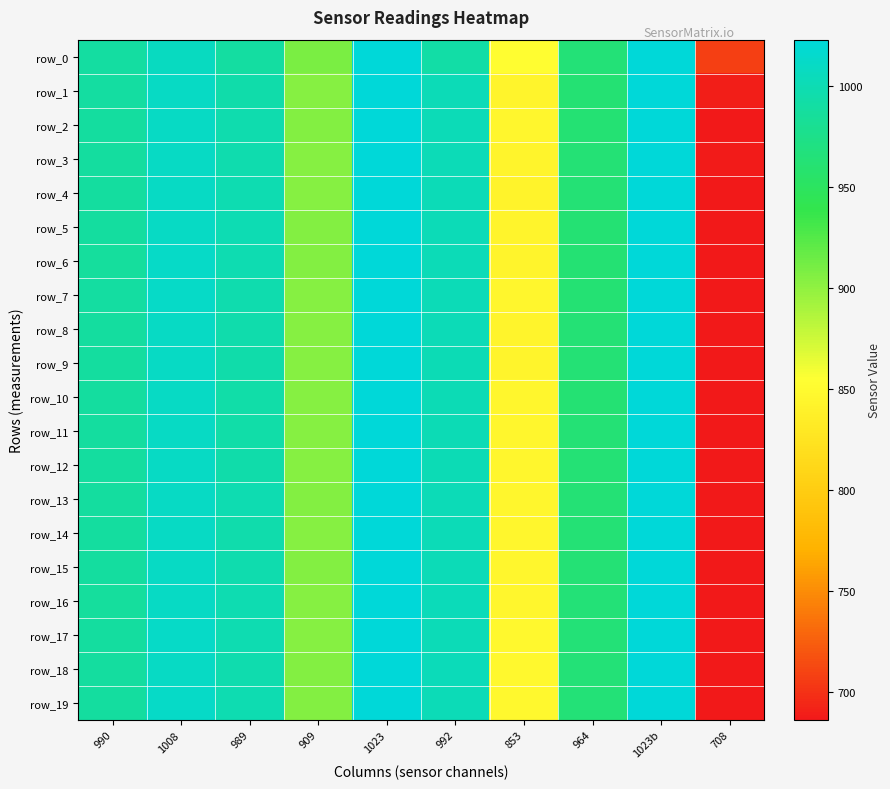

Is it true that row_18 equals 436 at 853?

False